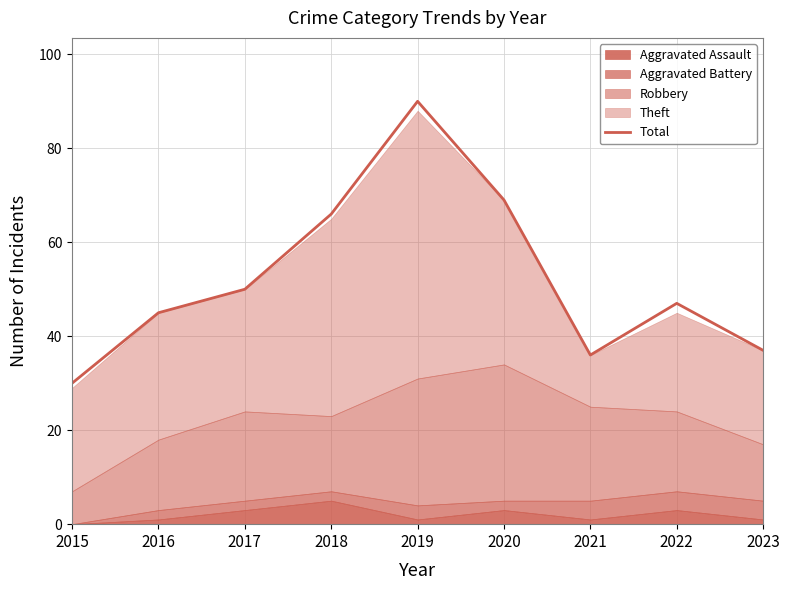

What is the maximum value for Total?

90